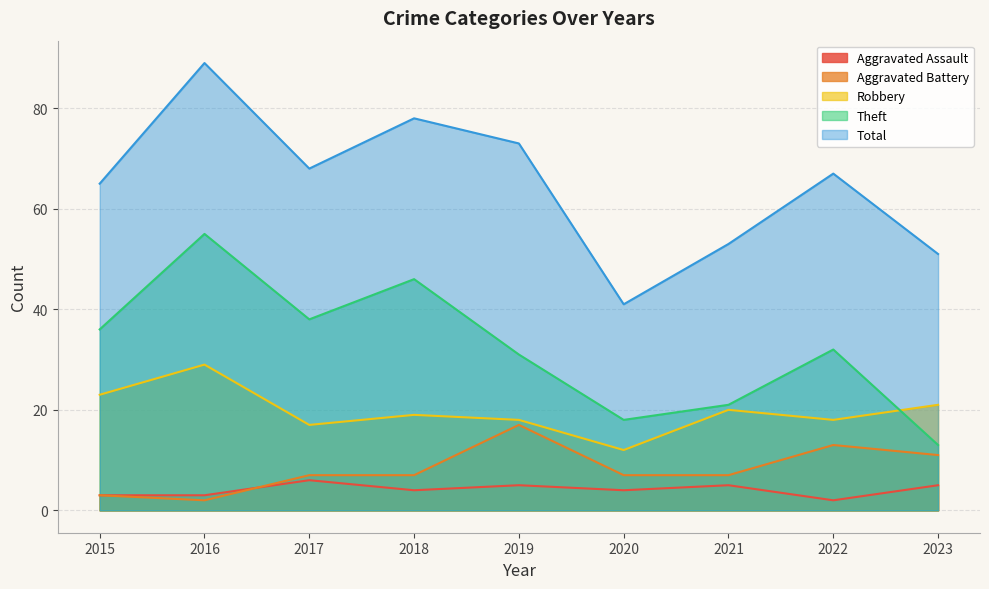

True or false: Aggravated Assault and Total intersect in this chart.

False